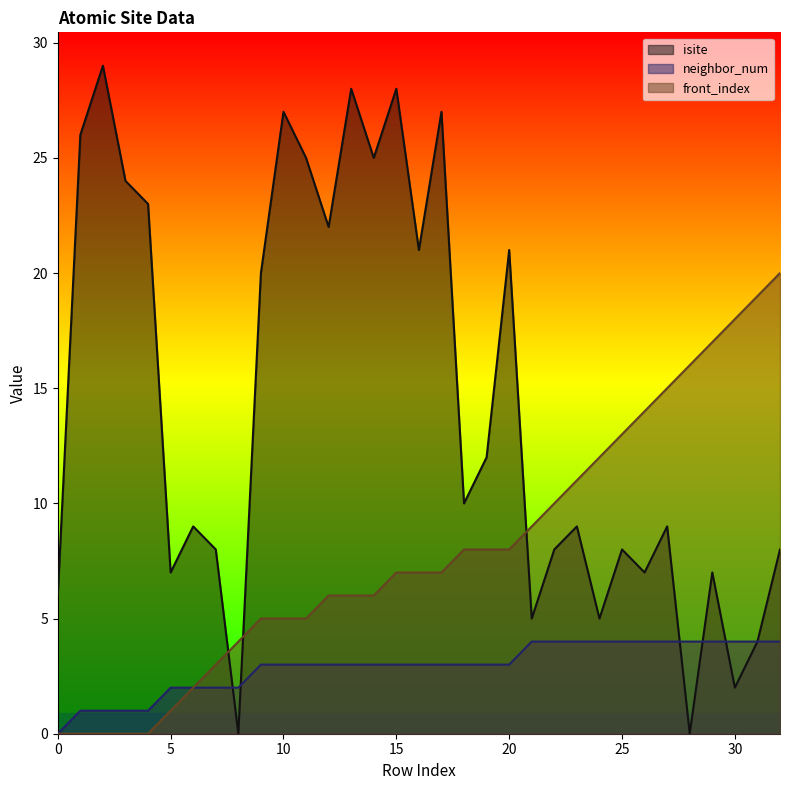

At which label does front_index first exceed 7?

18